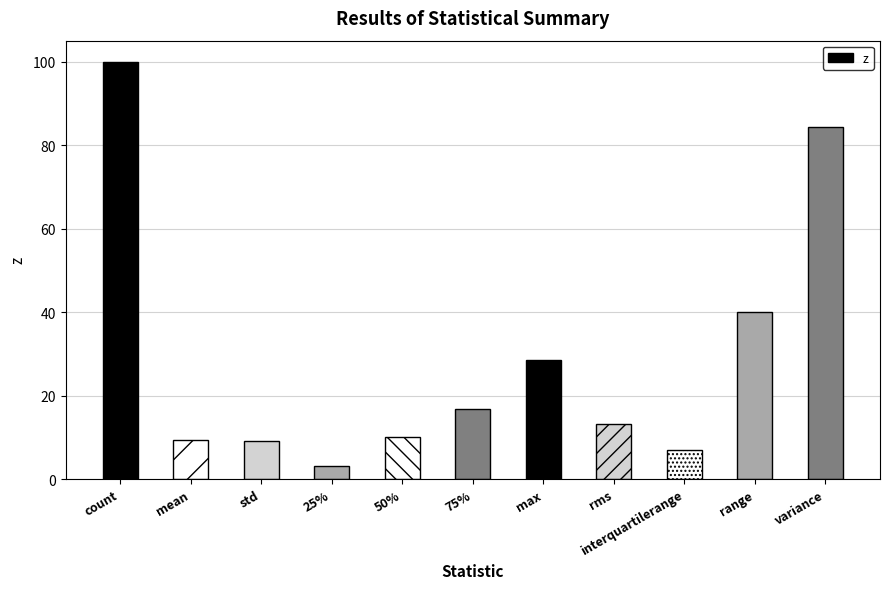

What is the greatest value displayed?

100.0